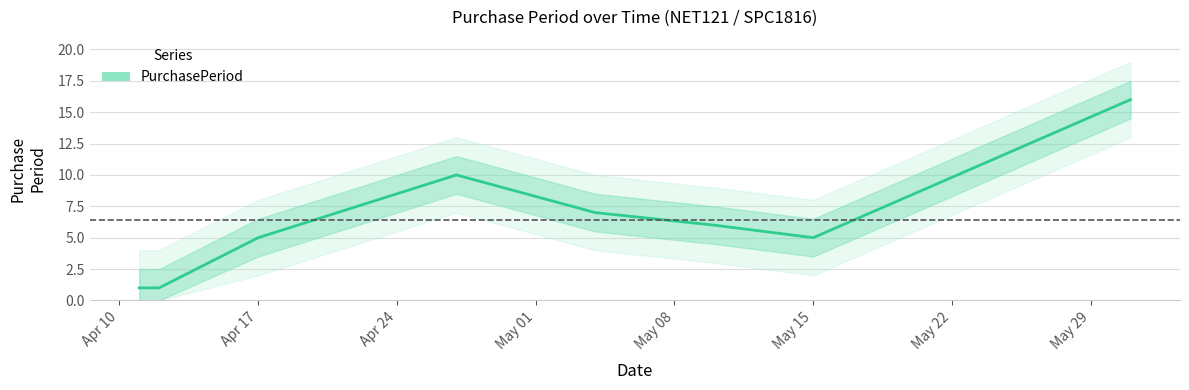

How many values are below 6?

4